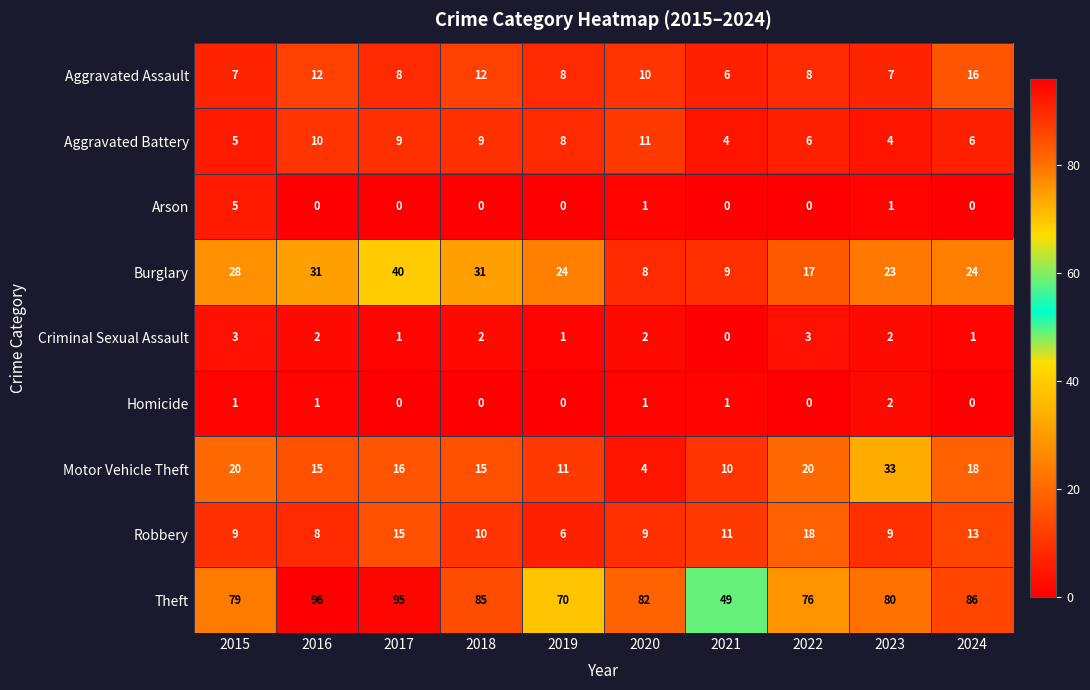

Is it true that Burglary equals 22 at 2016?

False